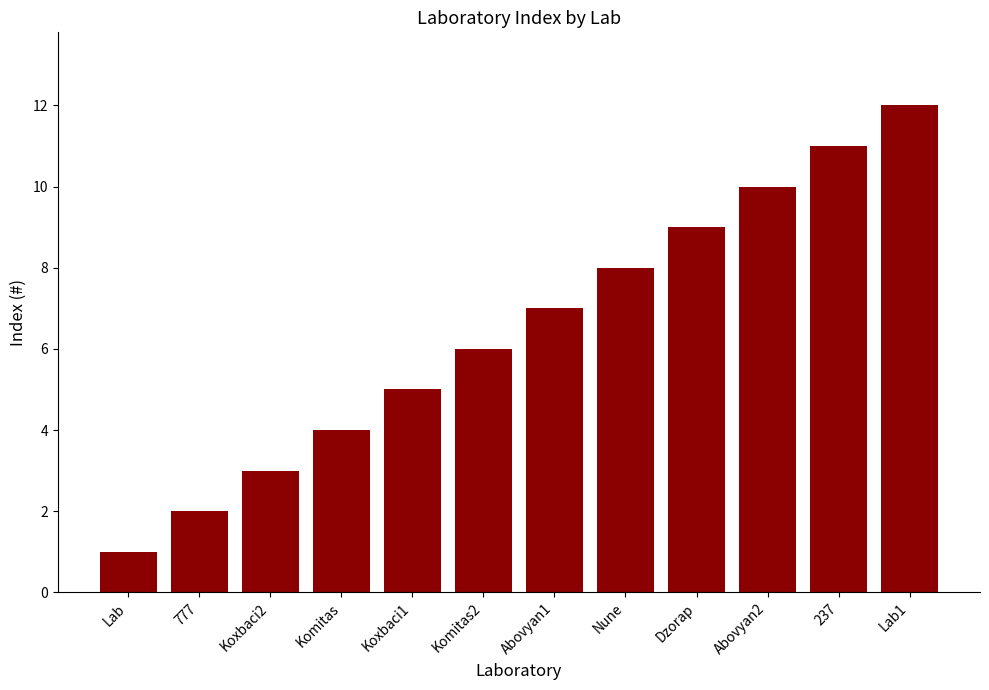

Does the chart contain stacked bars?

No